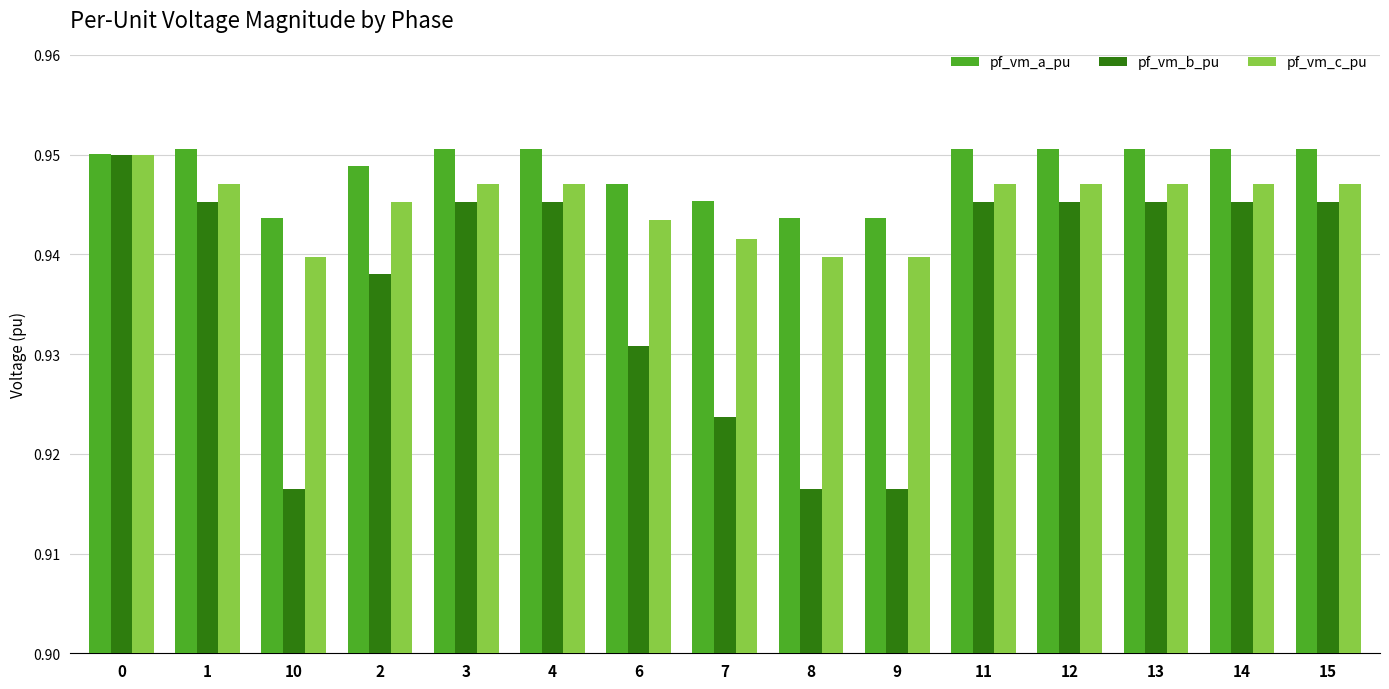

What is the label of the 7th bar from the left?

6